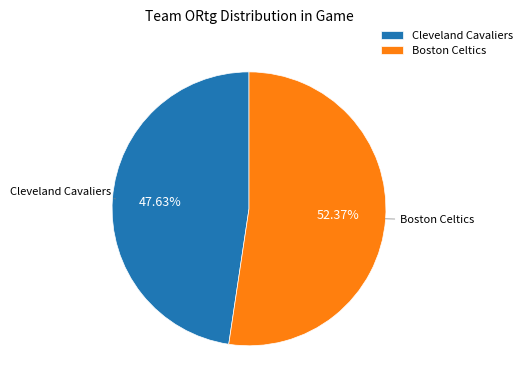

To the nearest percent, what percentage of the pie is Boston Celtics?

52%